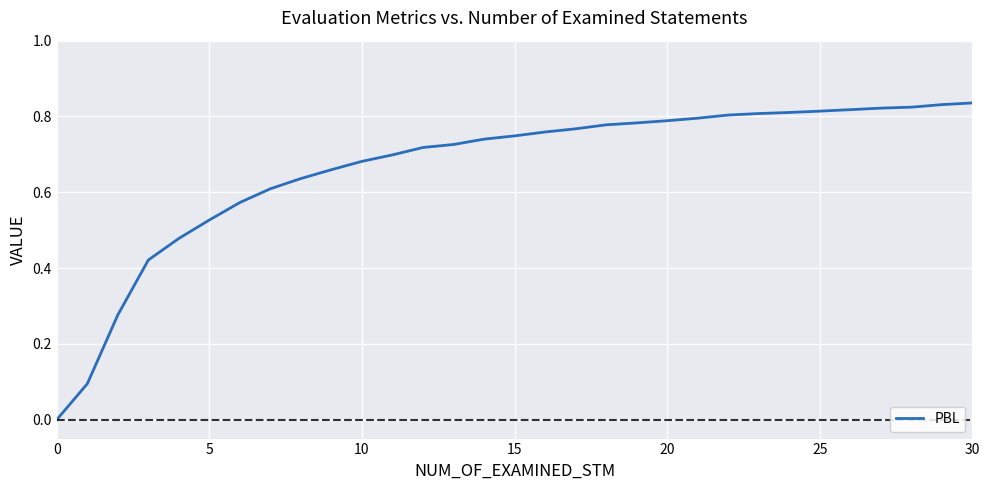

Reading left to right, what are all the values shown in this chart?

0.0	0.1	0.3	0.4	0.5	0.5	0.6	0.6	0.6	0.7	0.7	0.7	0.7	0.7	0.7	0.7	0.8	0.8	0.8	0.8	0.8	0.8	0.8	0.8	0.8	0.8	0.8	0.8	0.8	0.8	0.8